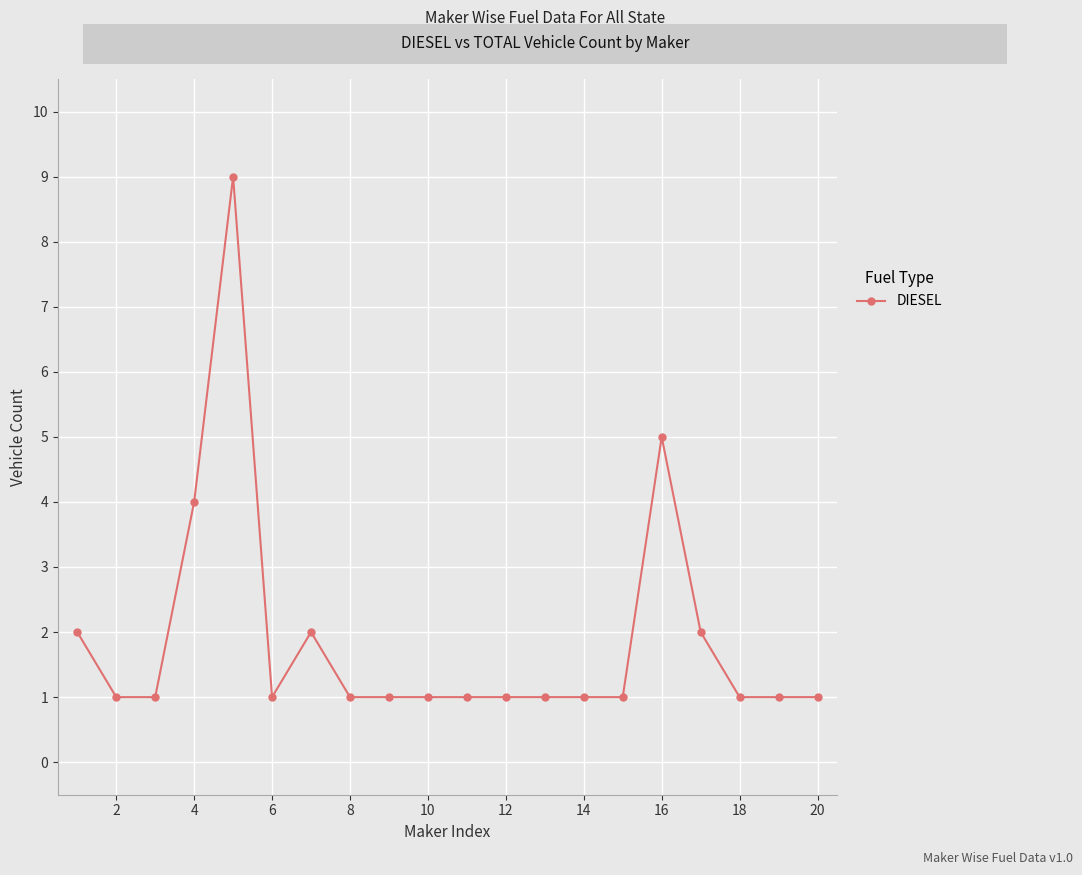

Reading right to left, extract all data points from this chart.

1	1	1	2	5	1	1	1	1	1	1	1	1	2	1	9	4	1	1	2